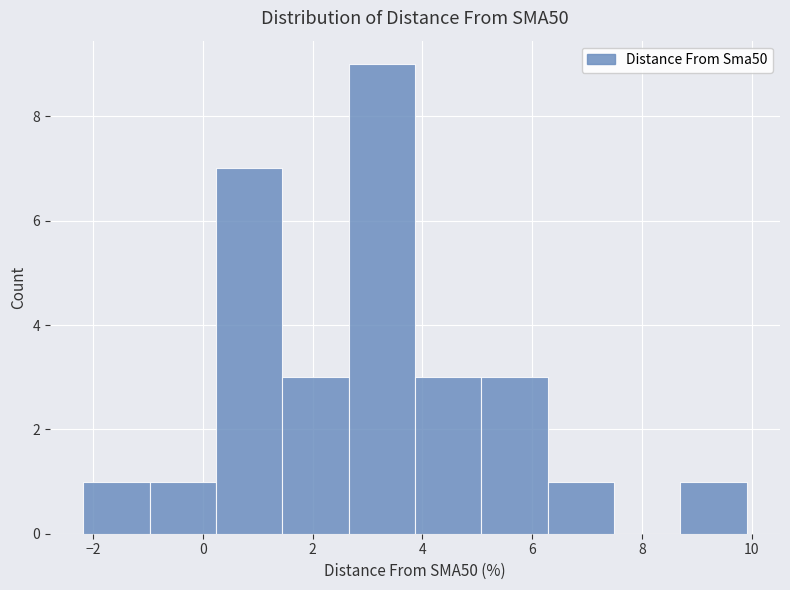

Reading left to right, transcribe this chart: for each bar, give the range it covers on the x-axis and its height. Neither the bar edges nor the heights are printed on the chart, so give them approximately, as read against the axes.

-2.2 to -1.0: 1
-1.0 to 0.2: 1
0.2 to 1.4: 7
1.4 to 2.6: 3
2.6 to 3.8: 9
3.8 to 5.0: 3
5.0 to 6.2: 3
6.2 to 7.4: 1
7.4 to 8.8: 0
8.8 to 10.0: 1